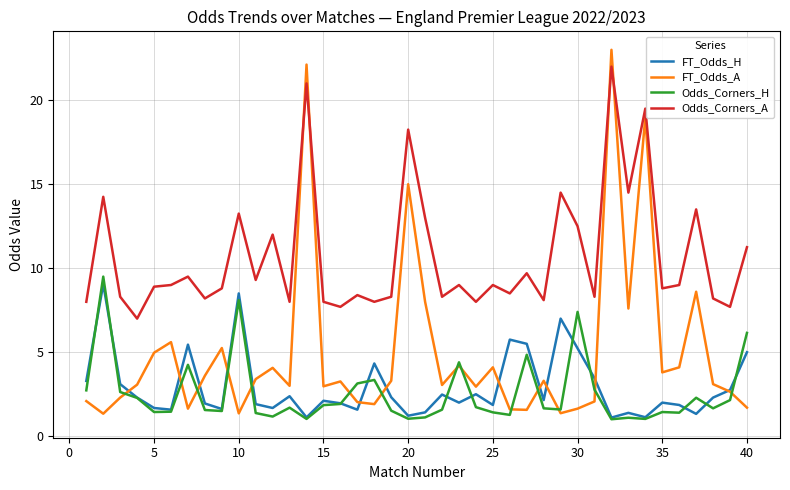

What is the smallest value displayed?

1.0